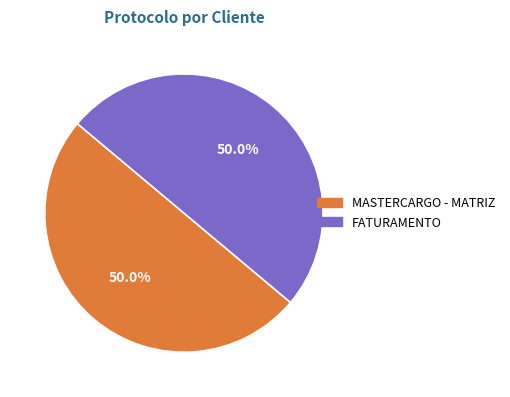

What is the ratio of the value at MASTERCARGO - MATRIZ to the value at FATURAMENTO?

1.0